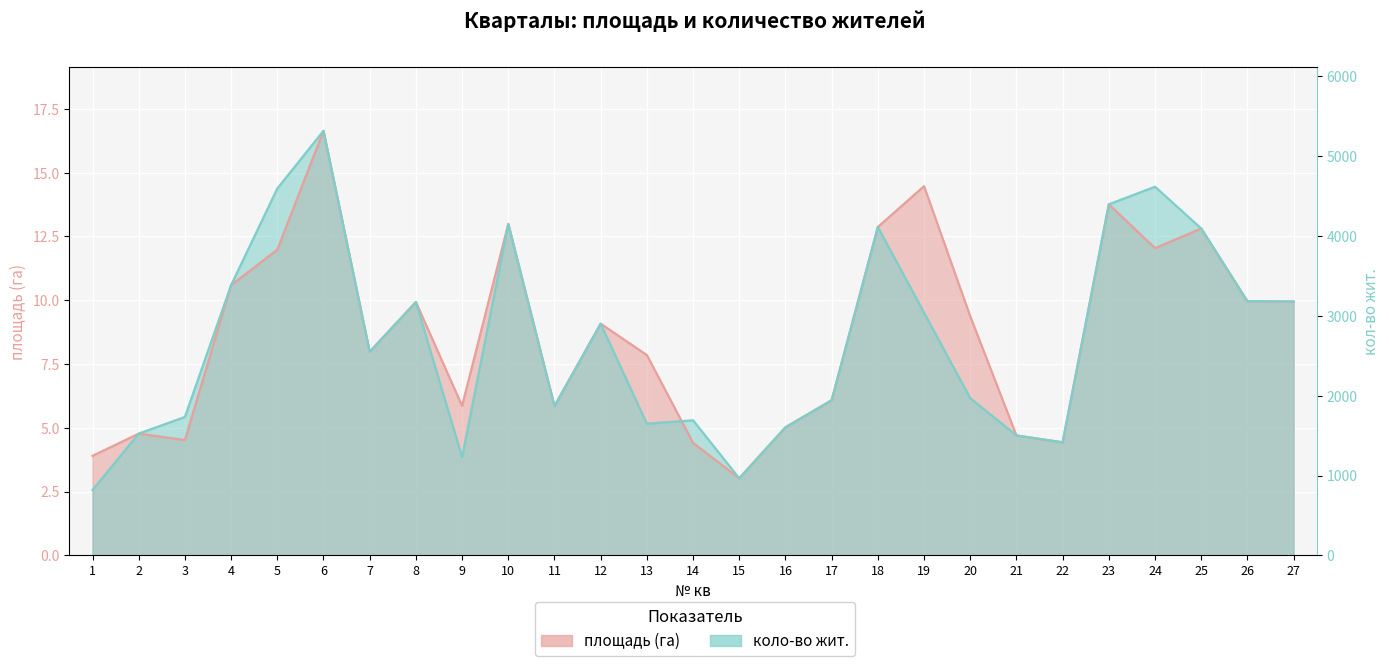

Where is площадь nearest to the value 9?

12